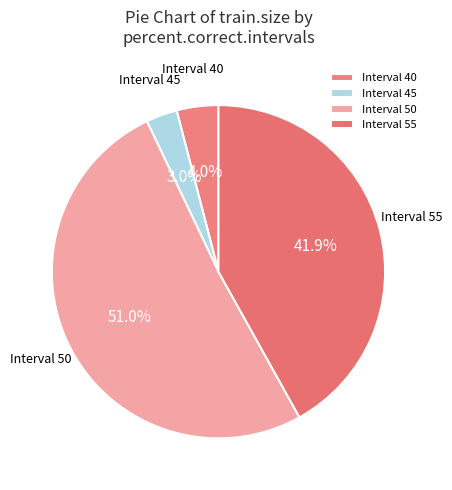

How many segments does this pie chart have?

4